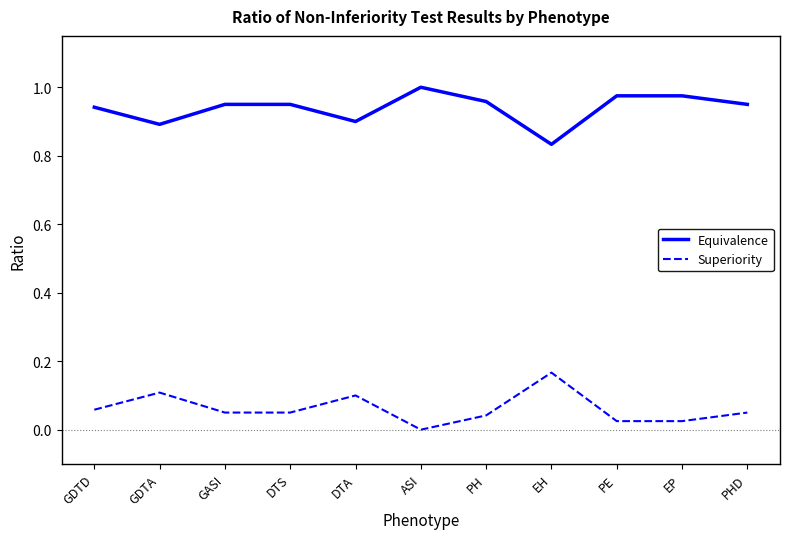

True or false: Superiority and Equivalence cross at least once.

False